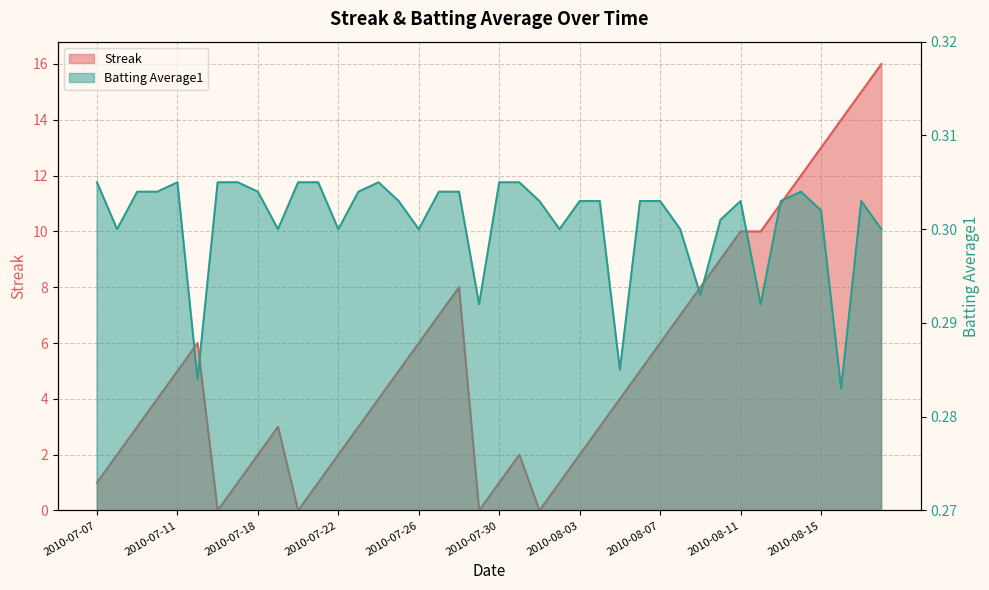

Rank the categories by Batting Average1 value from lowest to highest.

2010-08-16, 2010-07-15, 2010-08-05, 2010-07-29, 2010-08-12, 2010-08-09, 2010-07-08, 2010-07-19, 2010-07-22, 2010-07-26, 2010-08-02, 2010-08-08, 2010-08-18, 2010-08-10, 2010-08-15, 2010-07-25, 2010-08-01, 2010-08-03, 2010-08-04, 2010-08-06, 2010-08-07, 2010-08-11, 2010-08-13, 2010-08-17, 2010-07-09, 2010-07-10, 2010-07-18, 2010-07-23, 2010-07-27, 2010-07-28, 2010-08-14, 2010-07-07, 2010-07-11, 2010-07-16, 2010-07-17, 2010-07-20, 2010-07-21, 2010-07-24, 2010-07-30, 2010-07-31